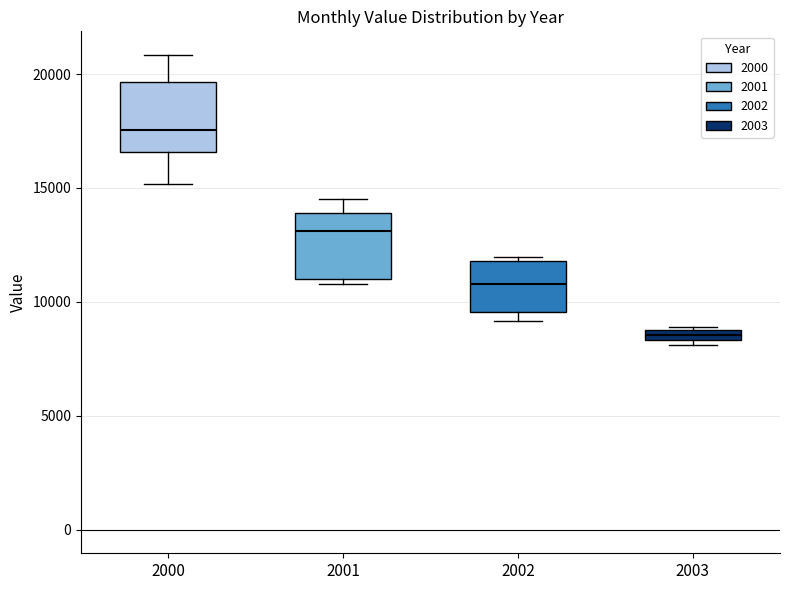

Which box's median line is the lowest?

2003